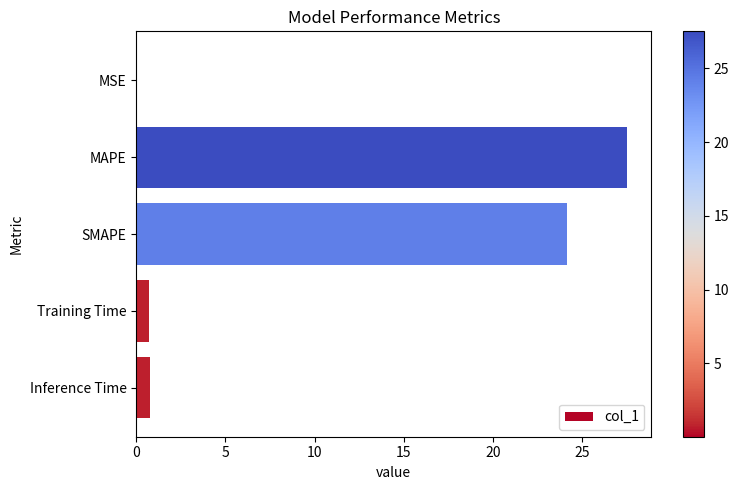

Which has a higher value, Training Time or SMAPE?

SMAPE